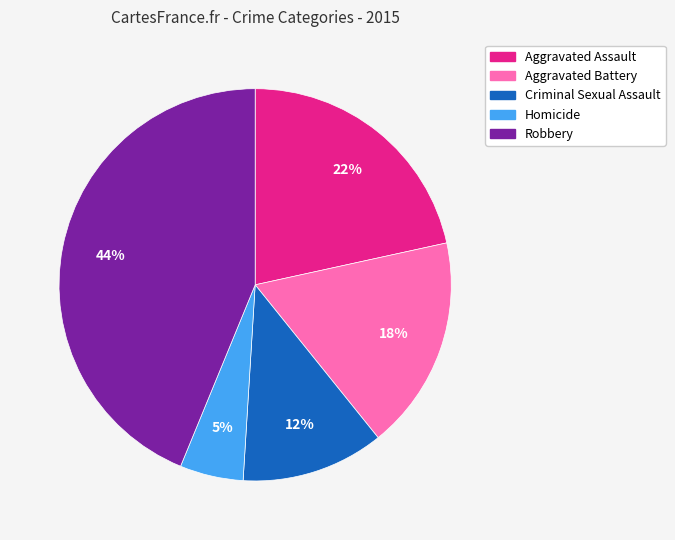

Does any single category account for the majority?

No